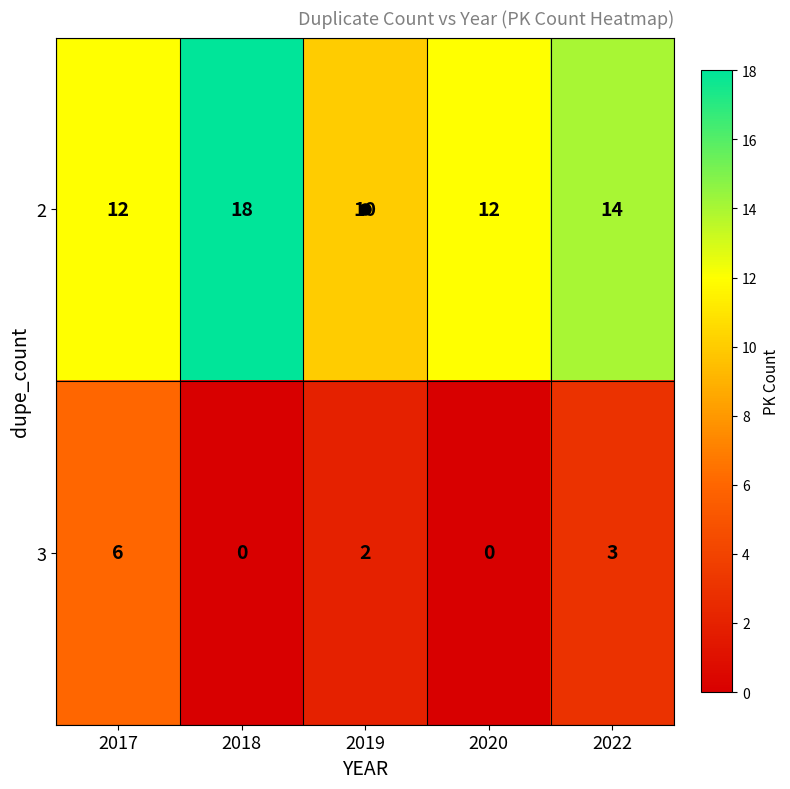

Between 2020 and 2022, which series saw the biggest shift?

3